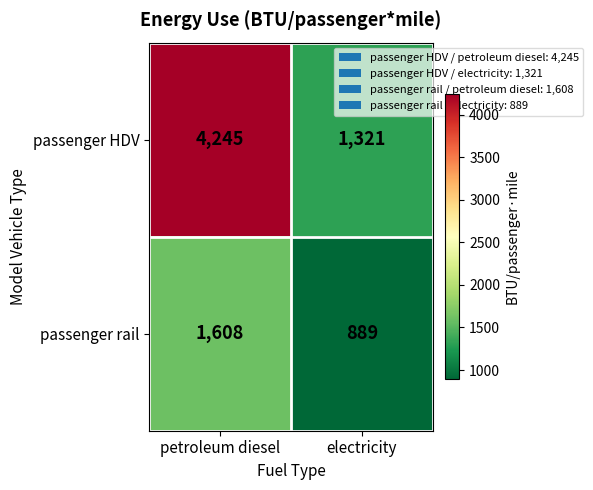

What is the maximum value shown in the chart?

4245